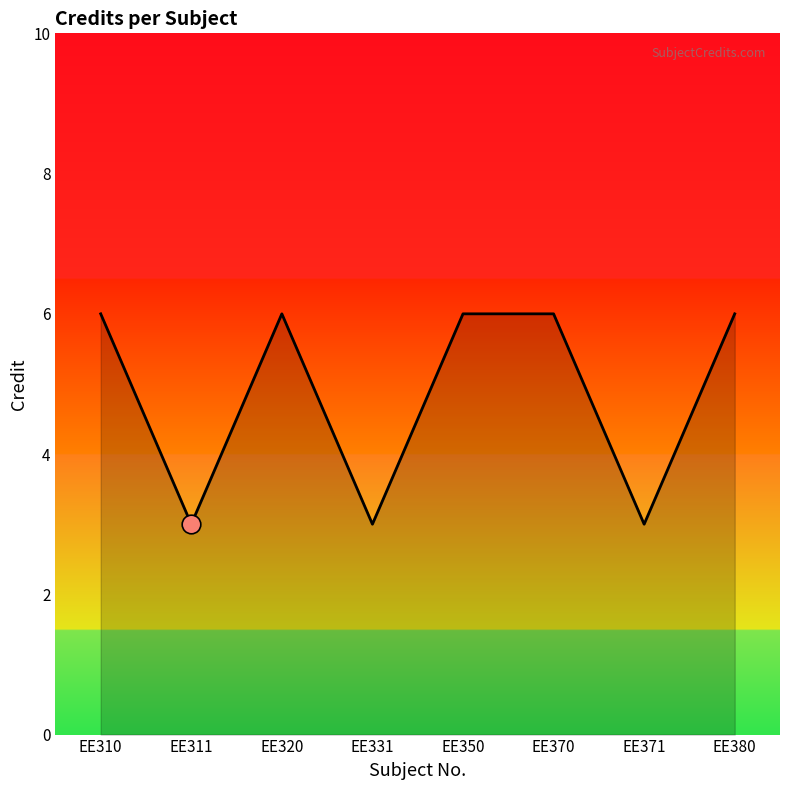

What is the change in value from EE310 to EE371?

-3